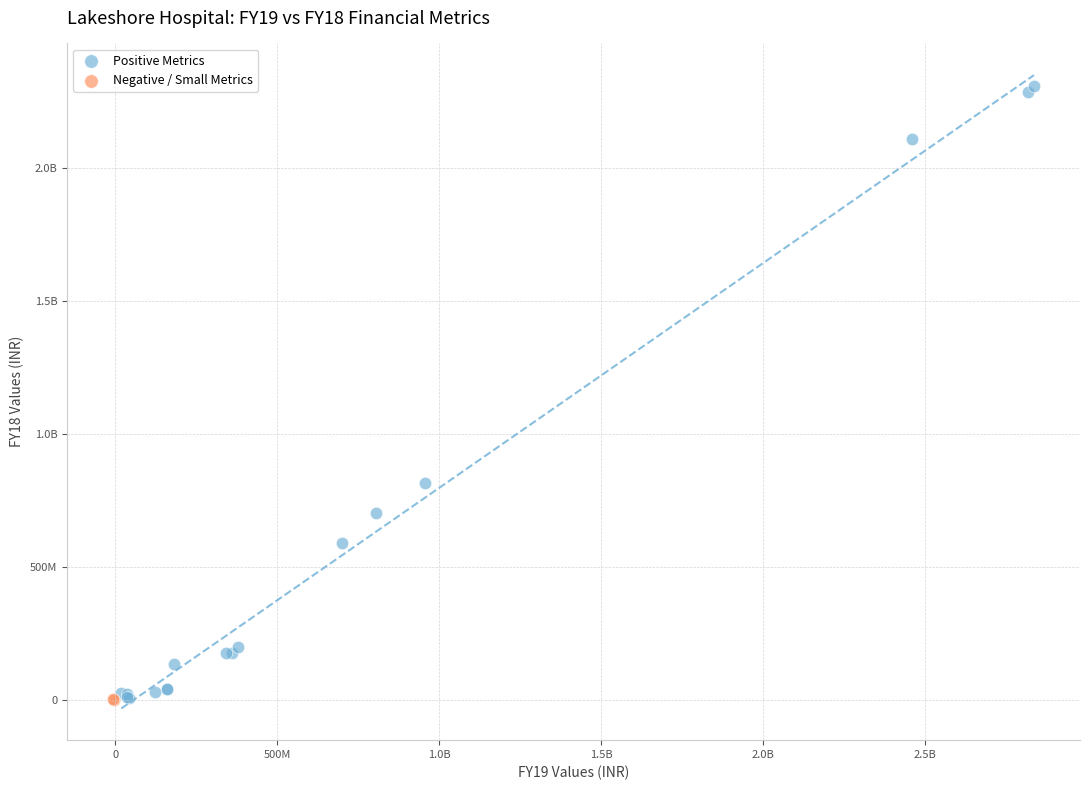

What are all the series names shown in the legend?

Positive Metrics, Negative / Small Metrics